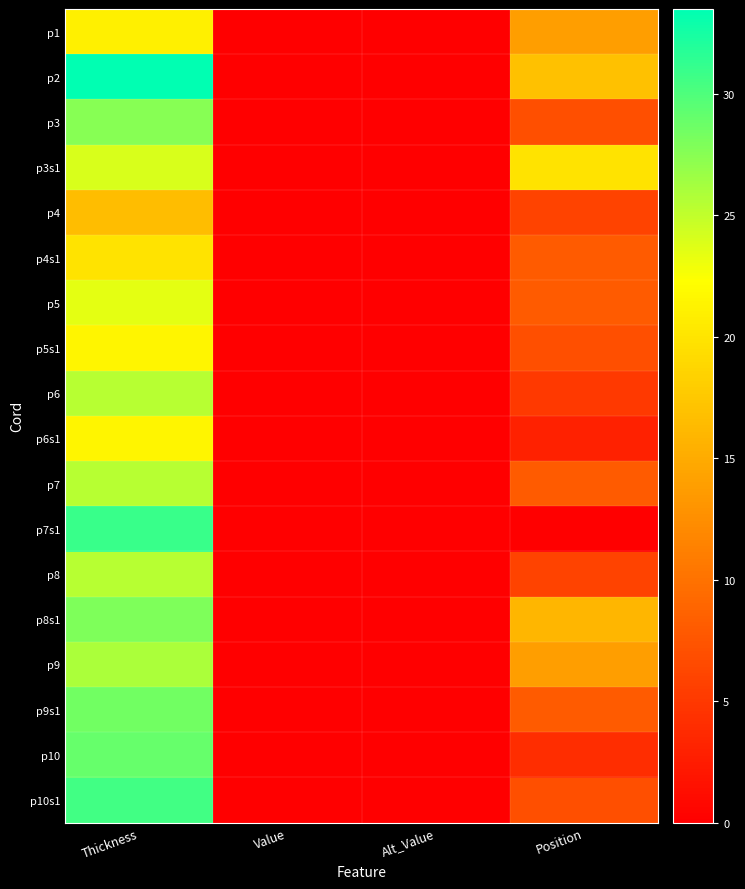

Between Thickness and Position, which is larger?

Thickness